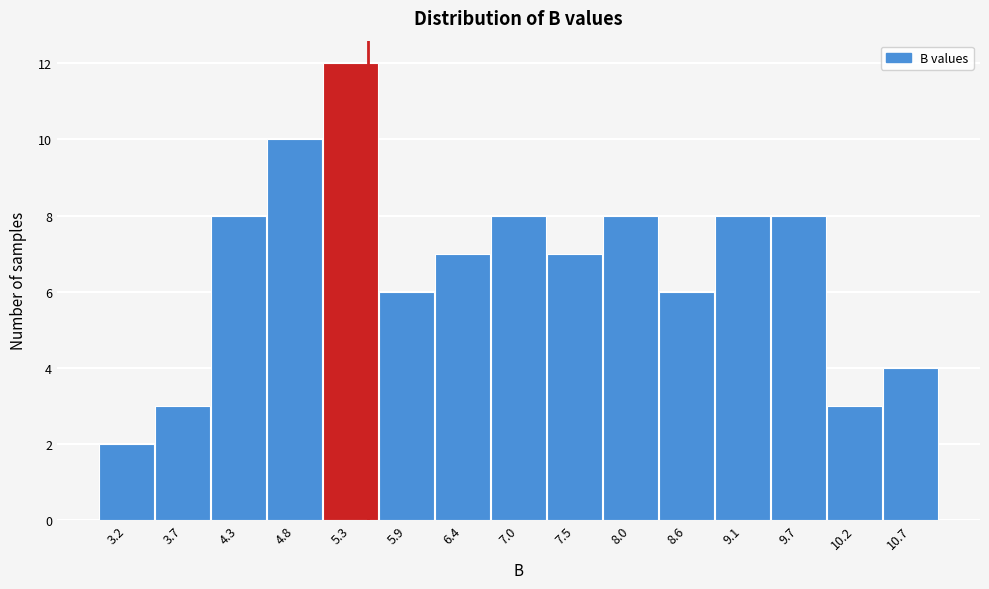

Which range on the x-axis has the tallest bar?

5.07 to 5.61